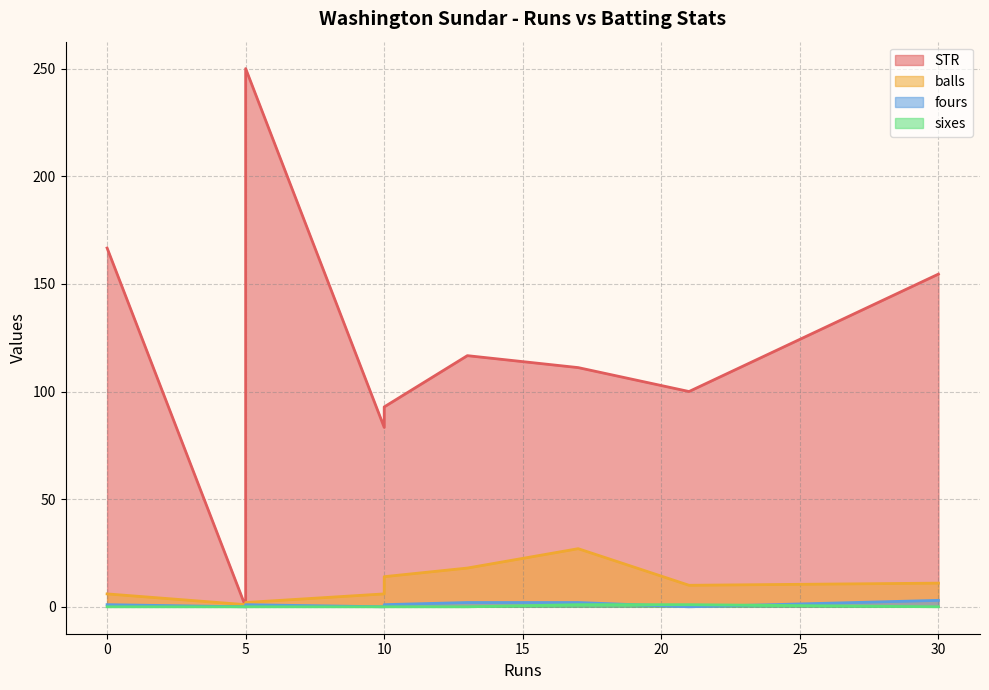

The value of STR at 17 is 188.3. True or false?

False